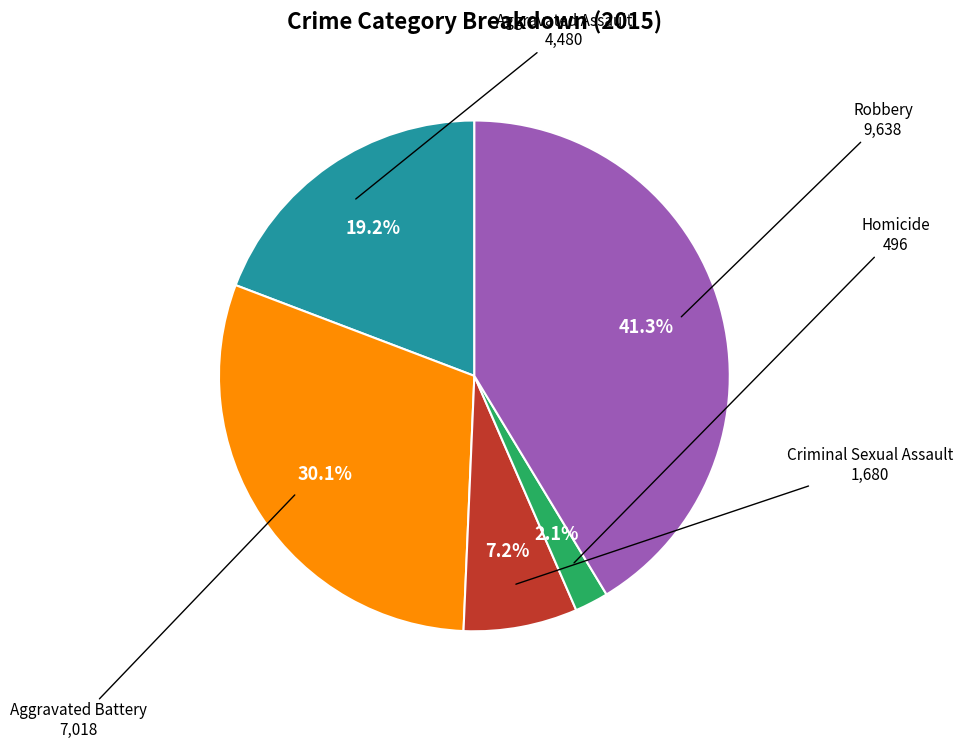

Is Homicide the majority of the pie?

No